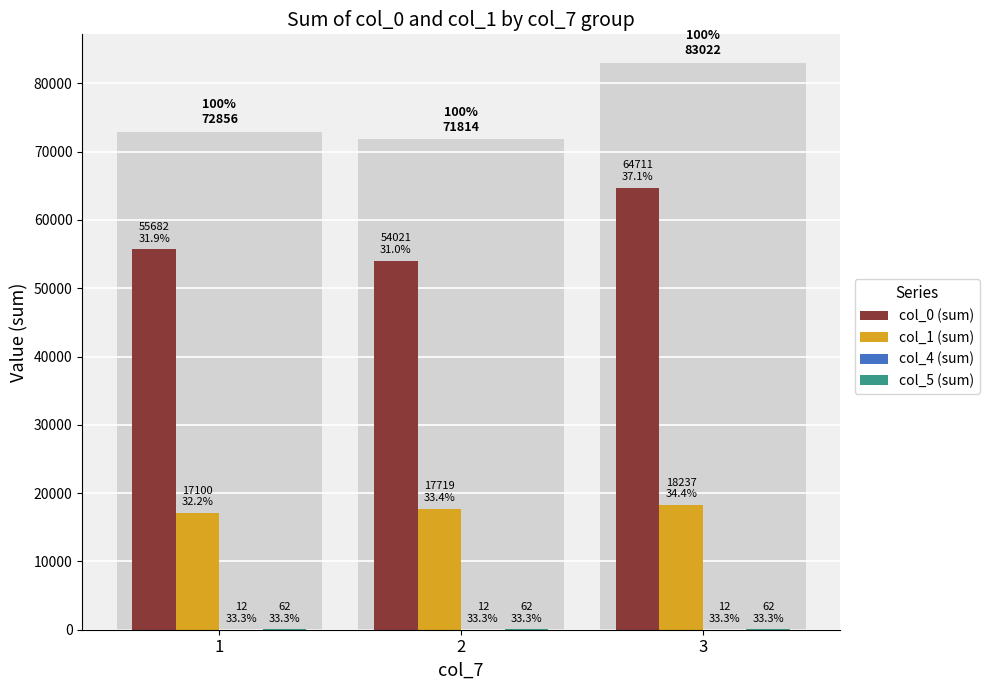

Between 1 and 3, which series saw the biggest shift?

col_0 (sum)